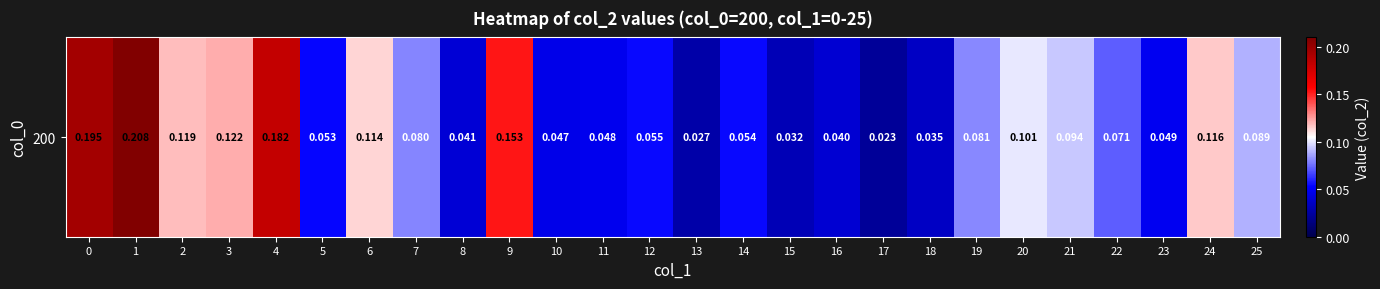

True or false: the data shows 0.0 at 13.

True